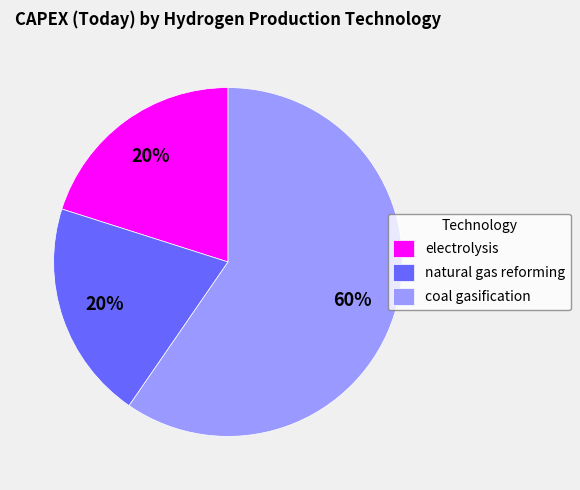

True or false: electrolysis accounts for 20% of the total.

True